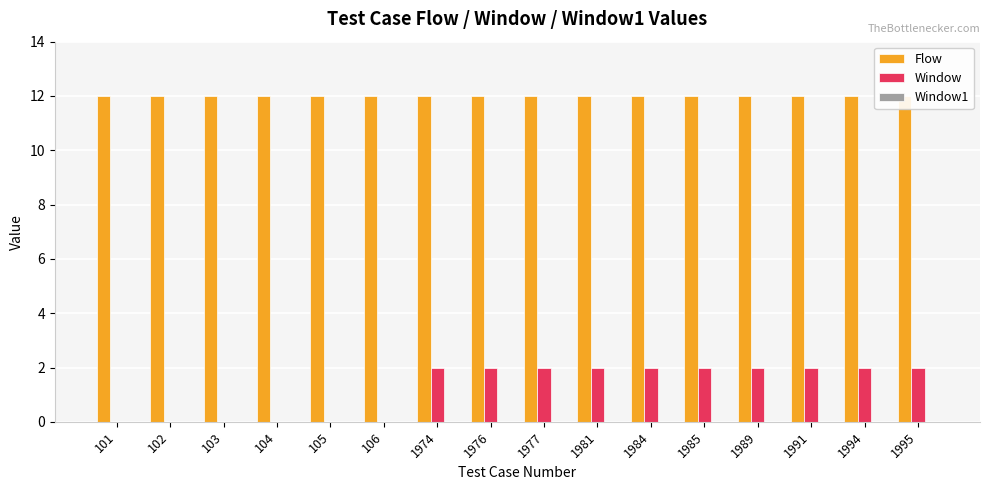

Between 102 and 106, which is larger?

102